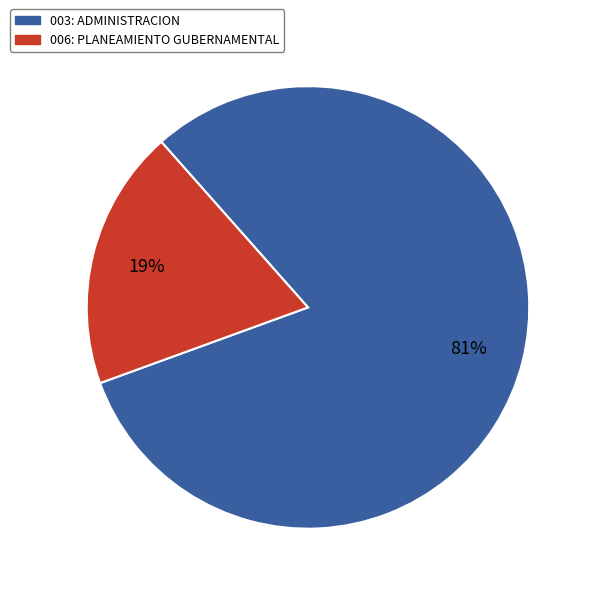

Which slice is the smallest?

006: PLANEAMIENTO GUBERNAMENTAL